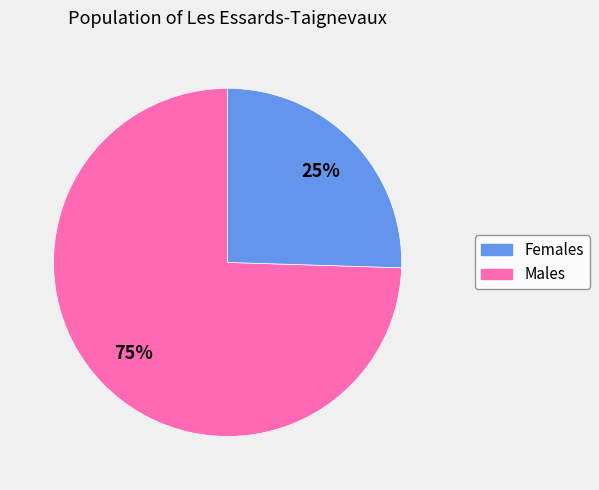

To the nearest percent, what is the average slice percentage?

50%